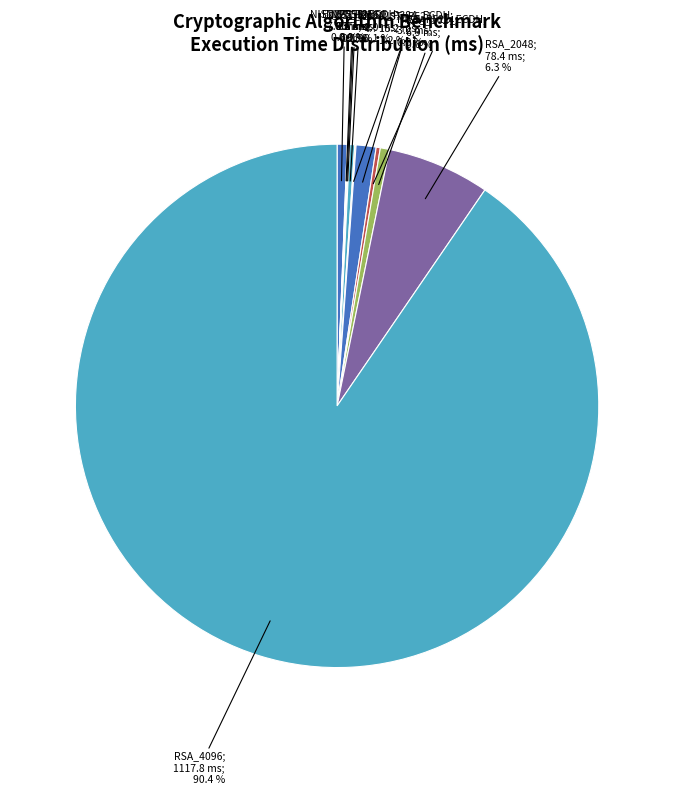

Which slice represents more than half of the pie?

RSA_4096